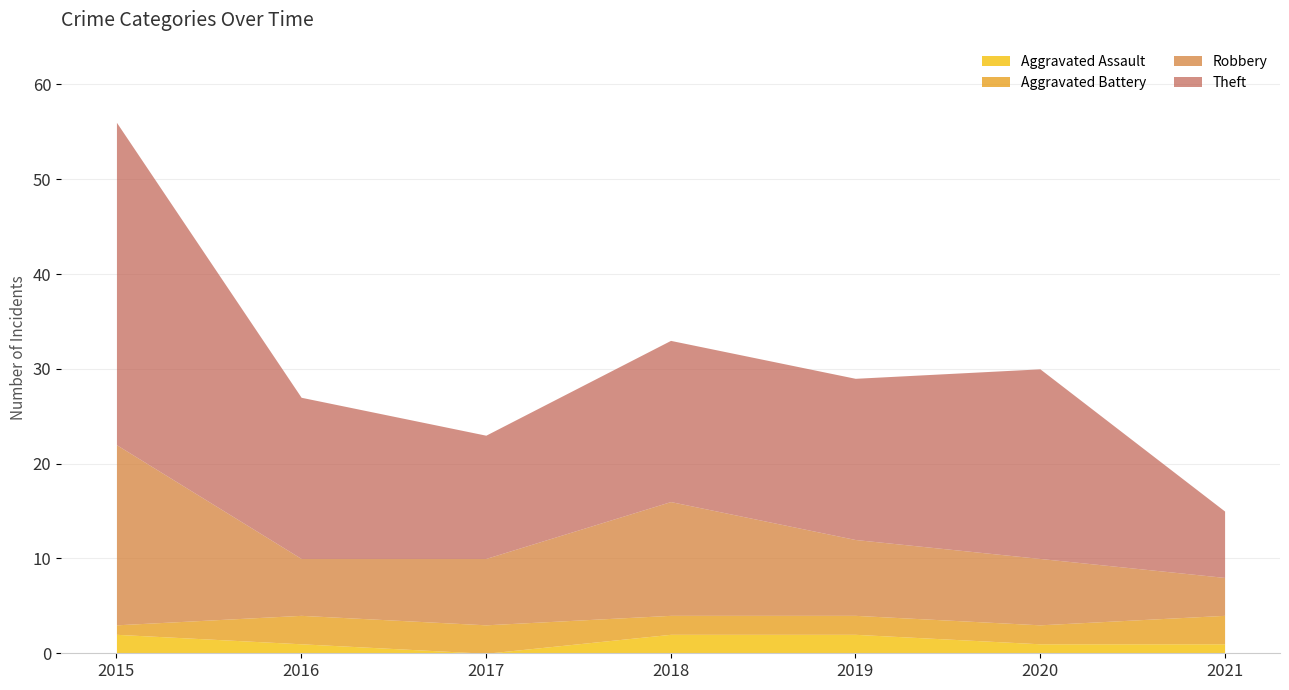

Where does the Aggravated Battery series first go above 2?

2016